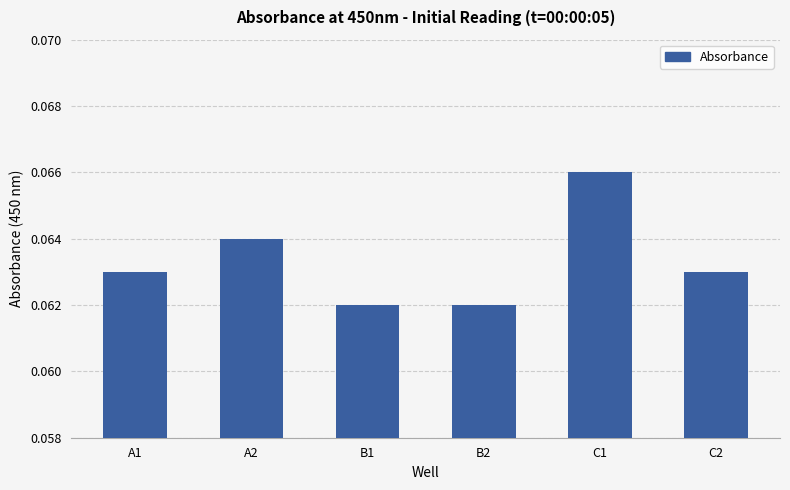

Which has a higher value, C1 or B2?

C1